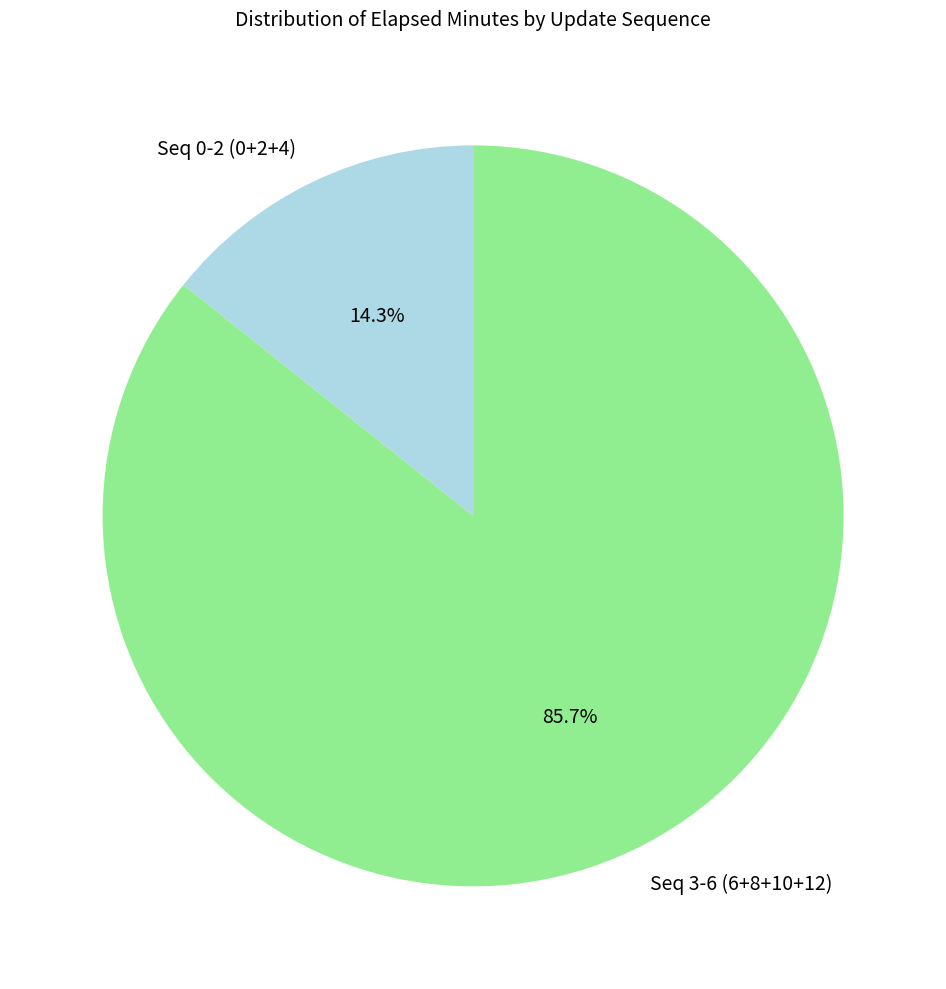

Is Seq 0-2 (0+2+4) the majority of the pie?

No